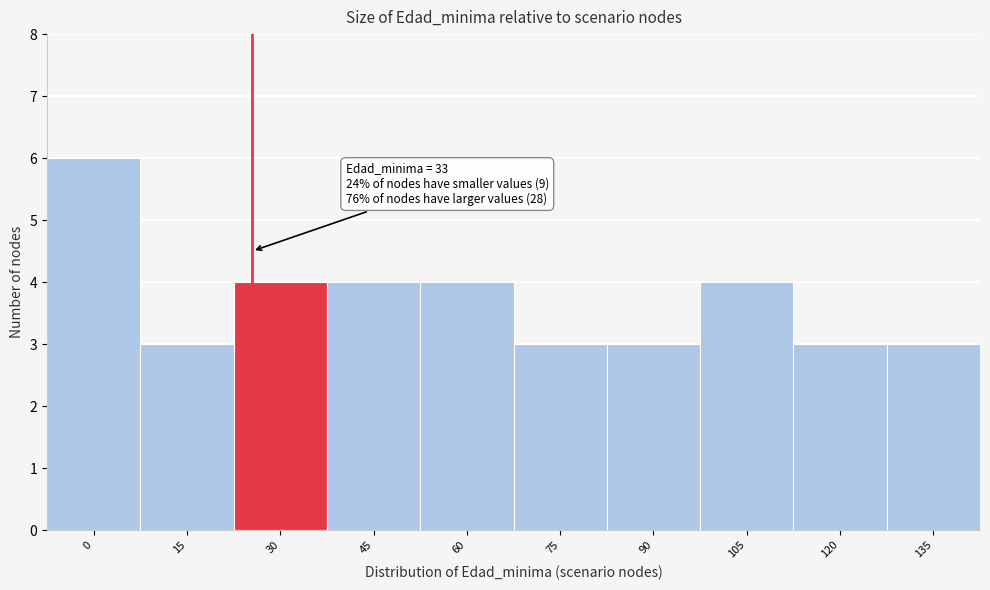

Reading left to right, what are all the values shown in this chart?

0=6	15=3	30=4	45=4	60=4	75=3	90=3	105=4	120=3	135=3